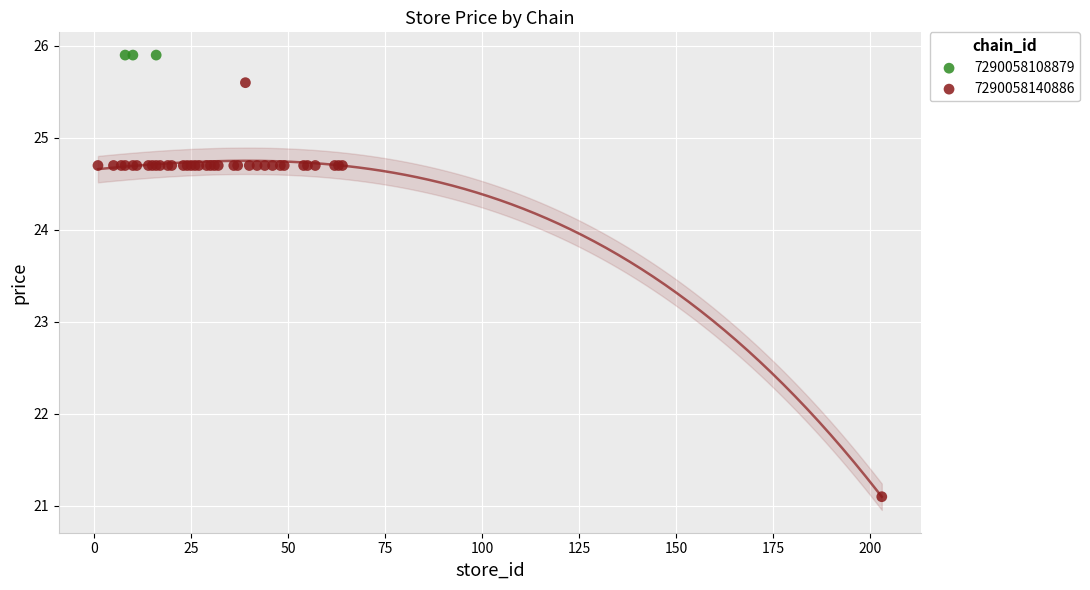

Which series reaches the minimum Y coordinate?

7290058140886